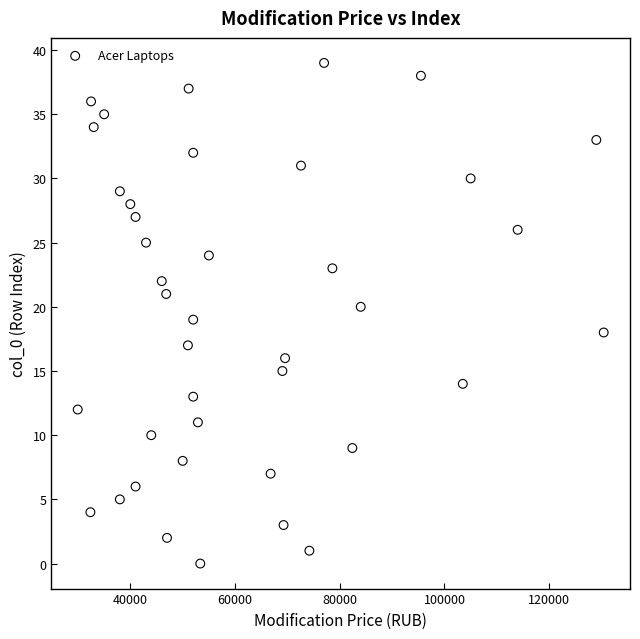

What is the range of Y values (max minus min)?

39